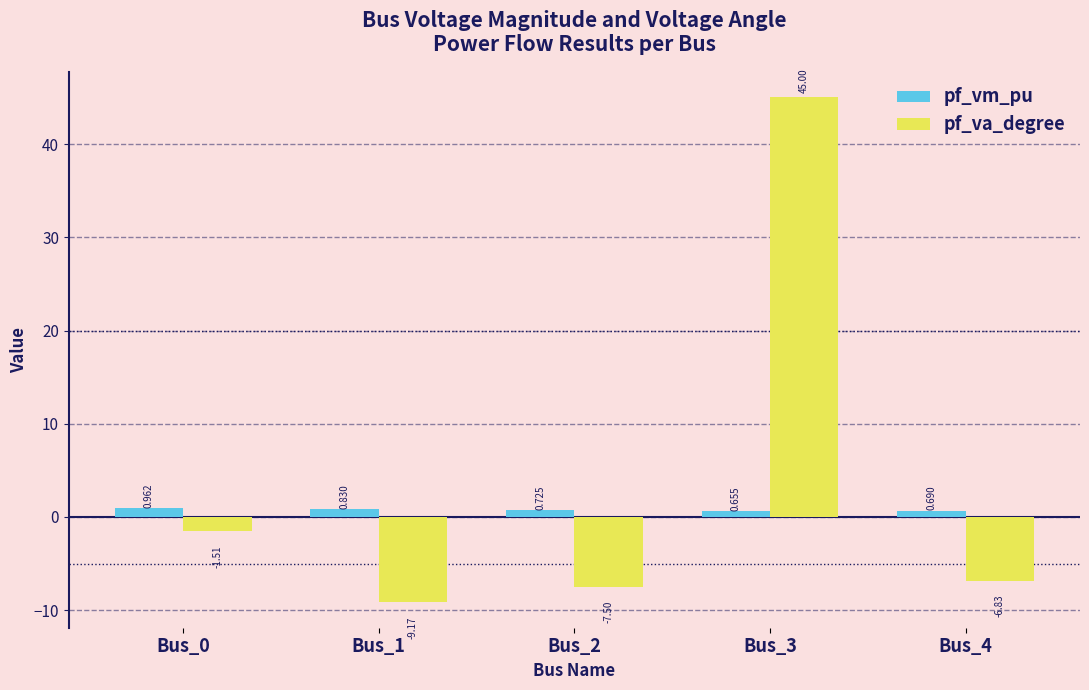

Is the value of pf_vm_pu at Bus_1 greater than the value of pf_va_degree at Bus_3?

No